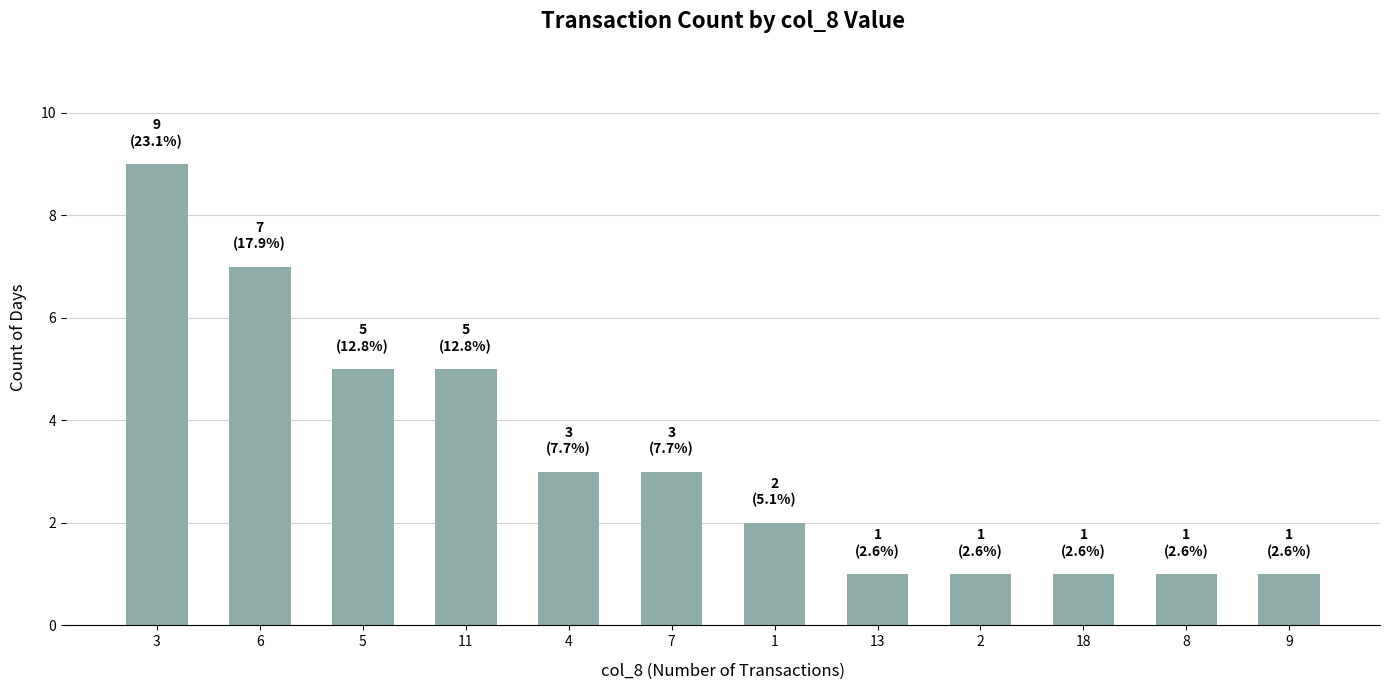

What is the change in value from 3 to 2?

-8